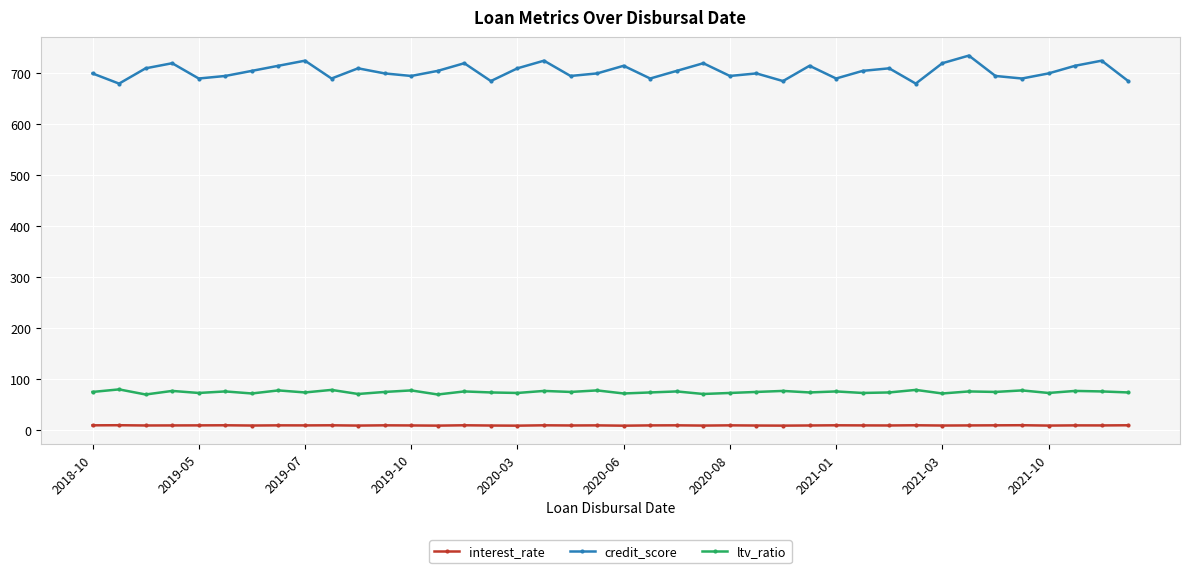

True or false: ltv_ratio and interest_rate intersect in this chart.

False